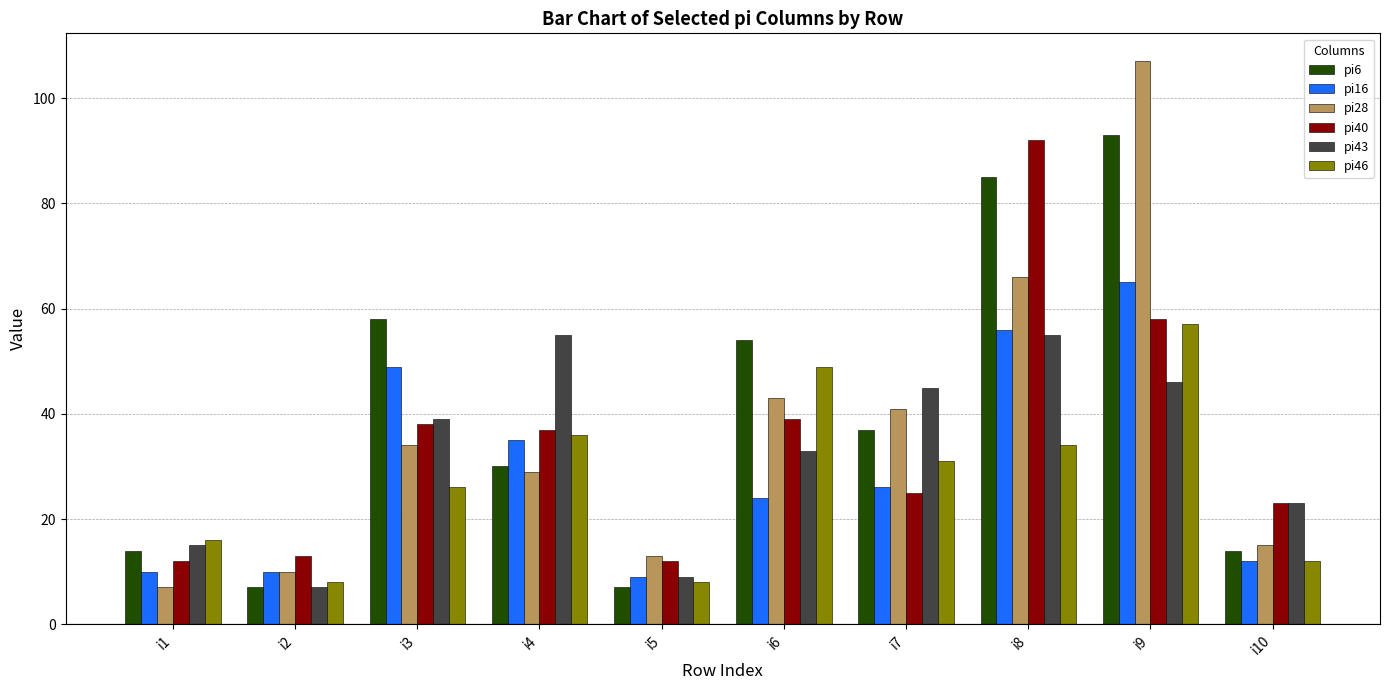

How many data points in pi43 are less than 39?

5